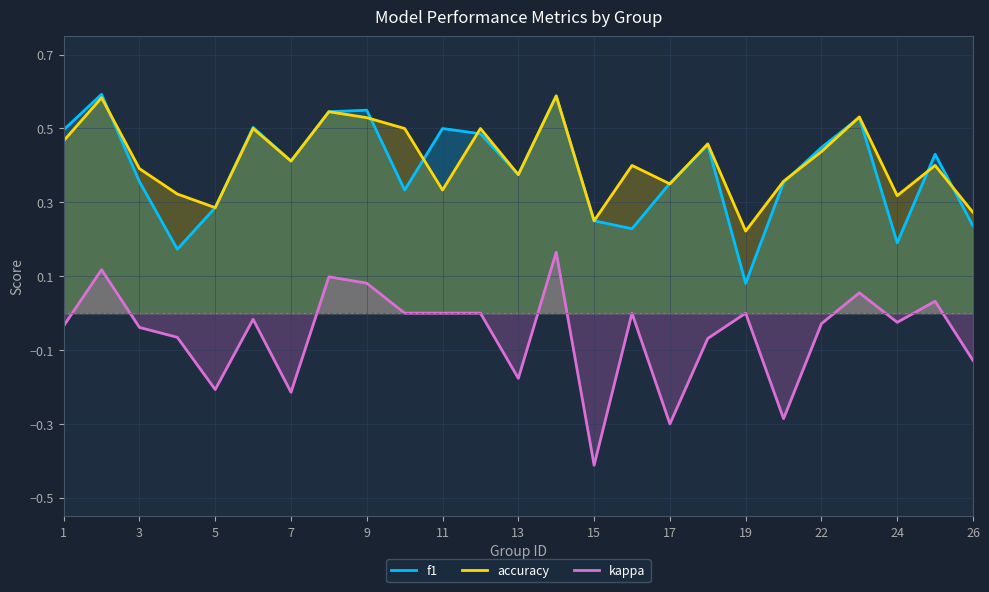

True or false: kappa and accuracy cross at least once.

False